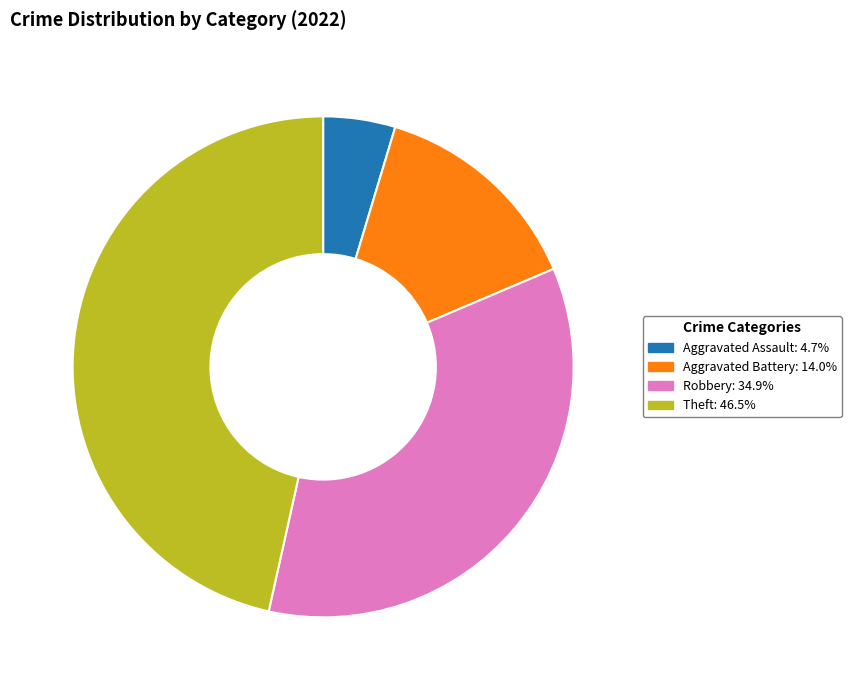

Does any single category account for the majority?

No